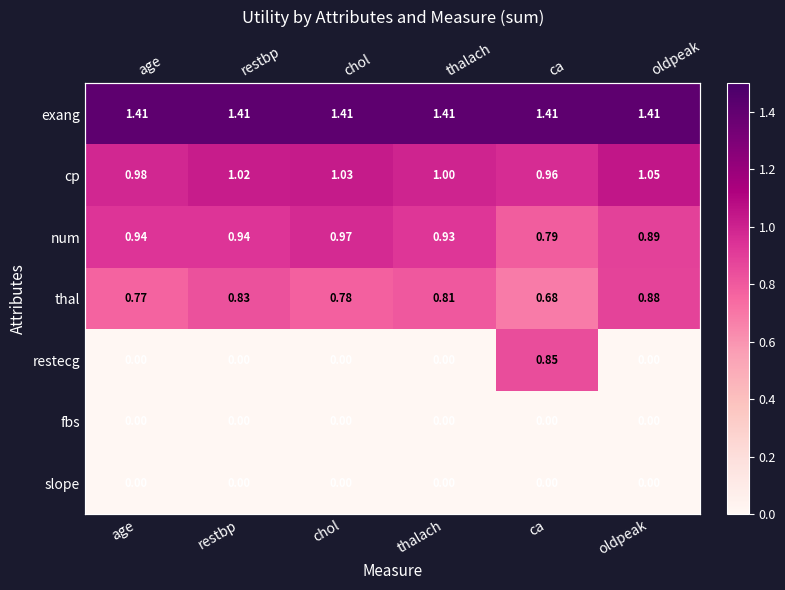

Where is cp nearest to the value 1?

thalach